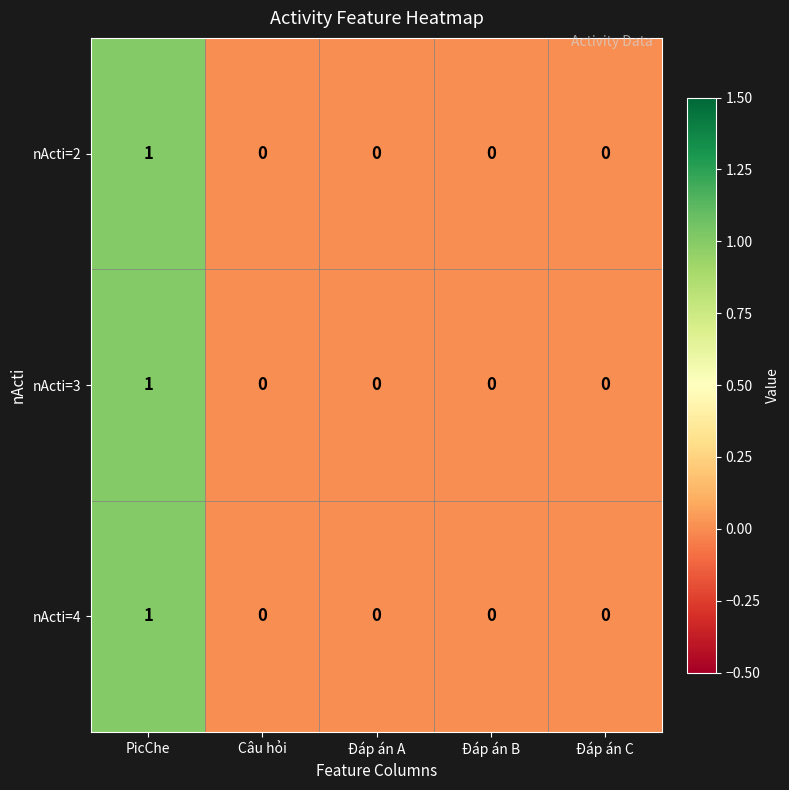

How many distinct data groups are displayed?

3